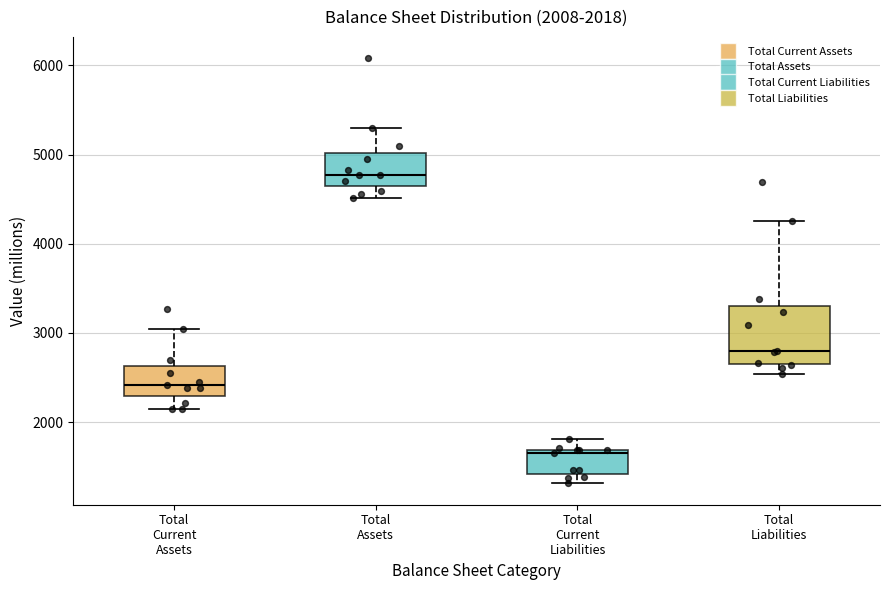

Which box is the tallest, from its lower edge to its upper edge?

Total Liabilities